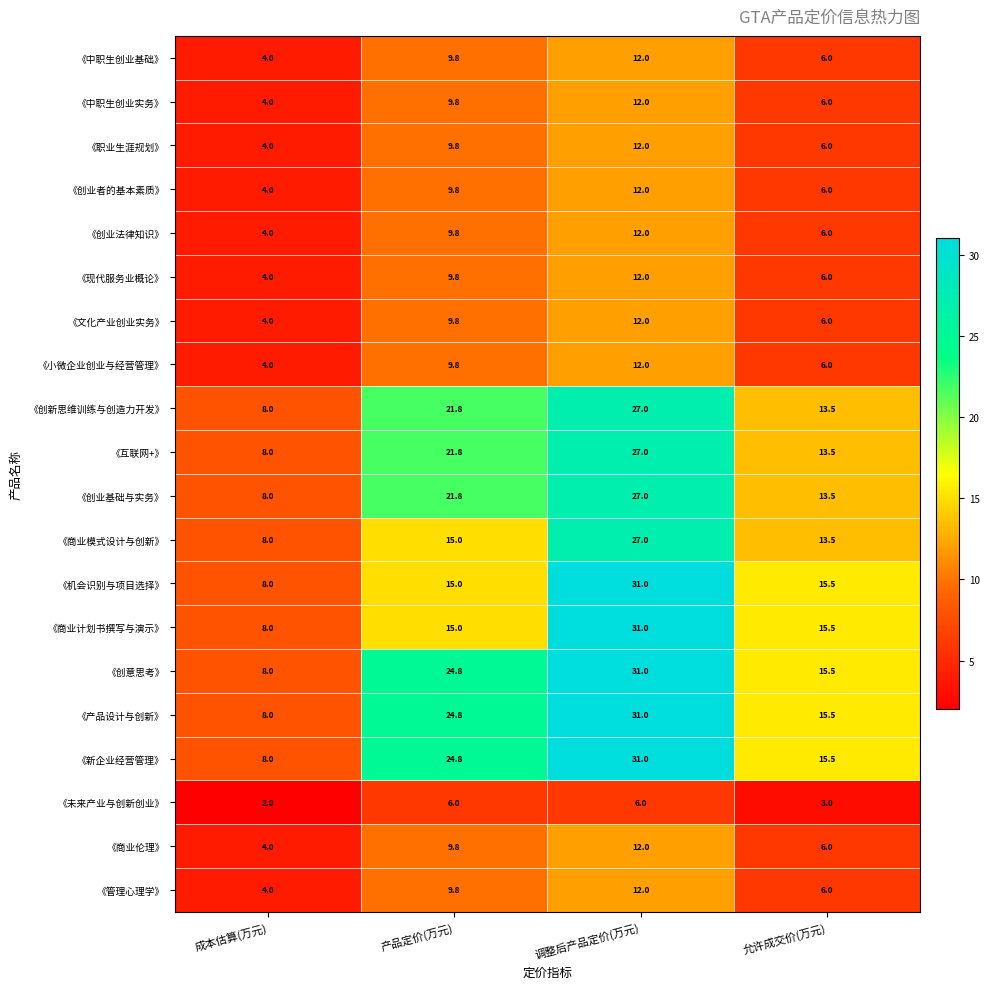

At which label is 《文化产业创业实务》 closest to 8?

产品定价(万元)